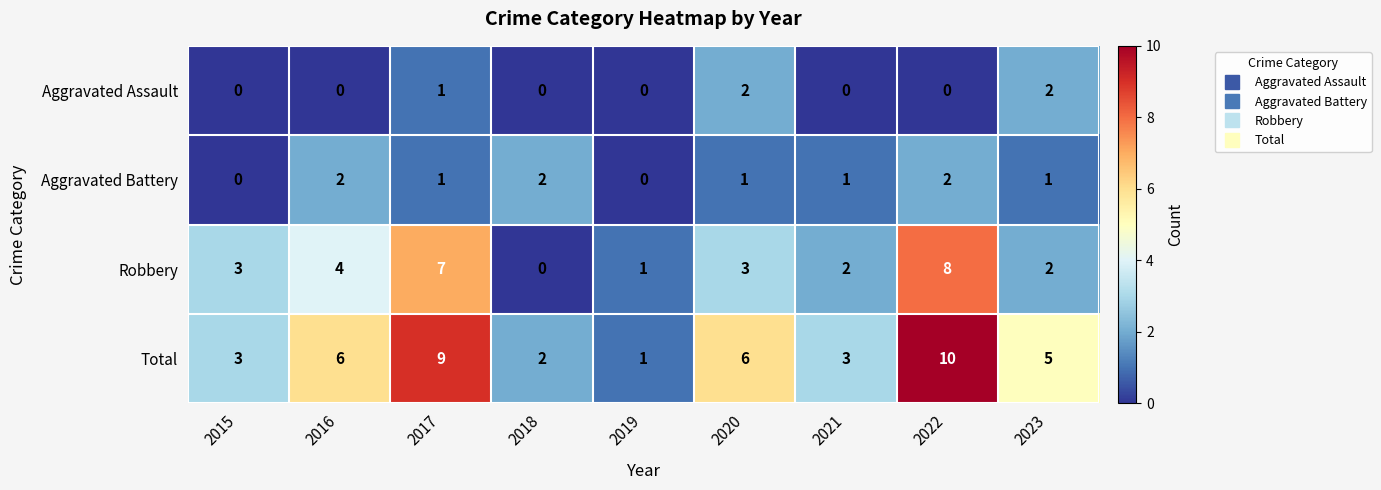

What is the sum of the Robbery values at 2016 and 2017?

11